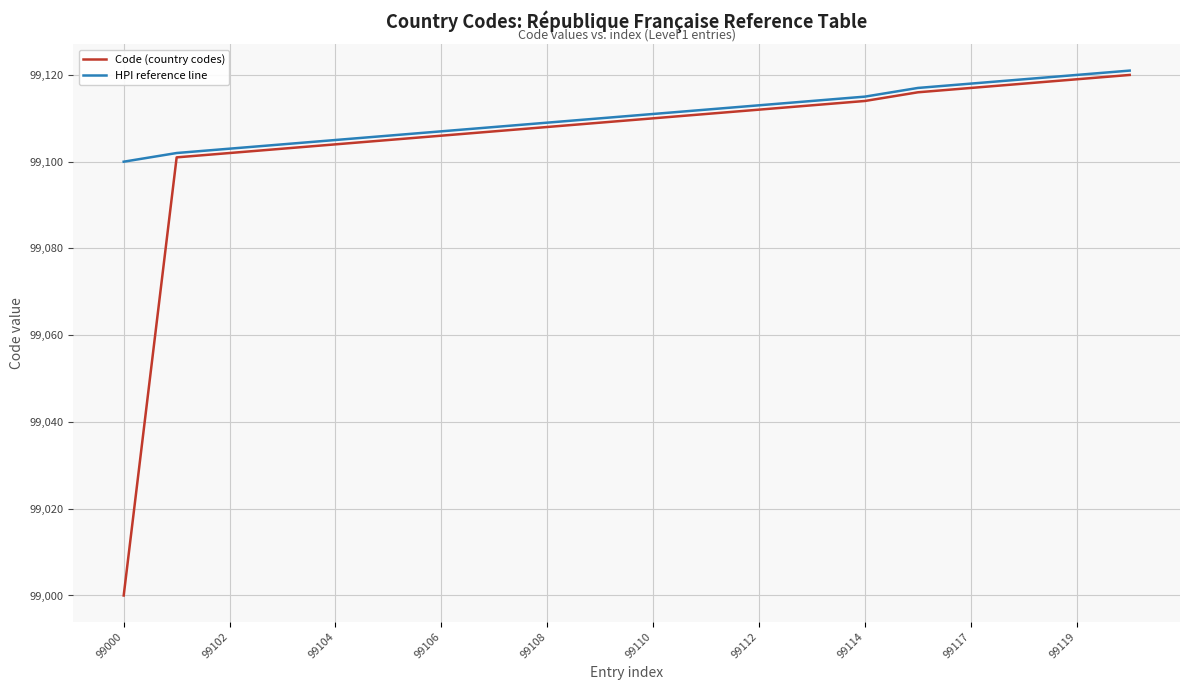

Which series has the largest total across all categories?

HPI reference line